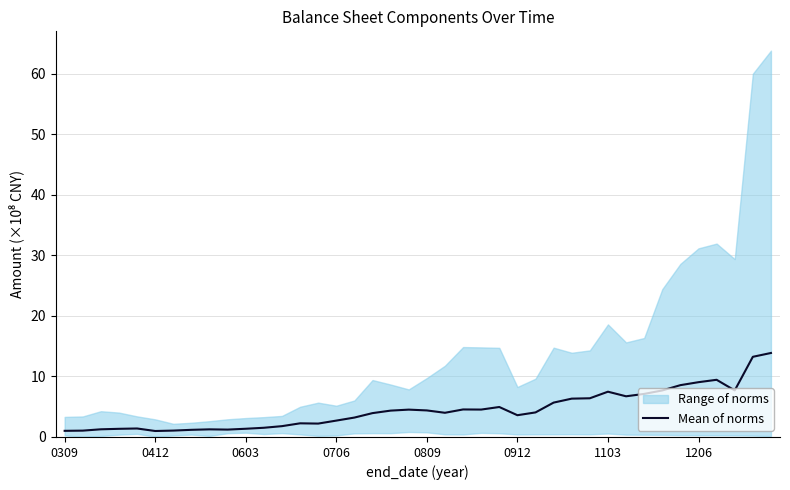

True or false: Mean of norms has a value of 7.5 at 1103.

True